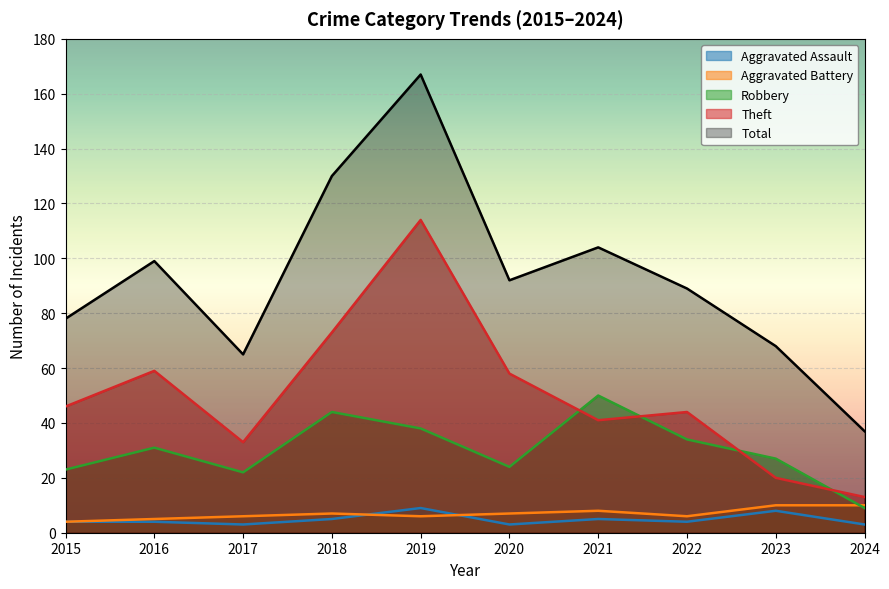

List the series in order of their peak value, highest first.

Total, Theft, Robbery, Aggravated Battery, Aggravated Assault